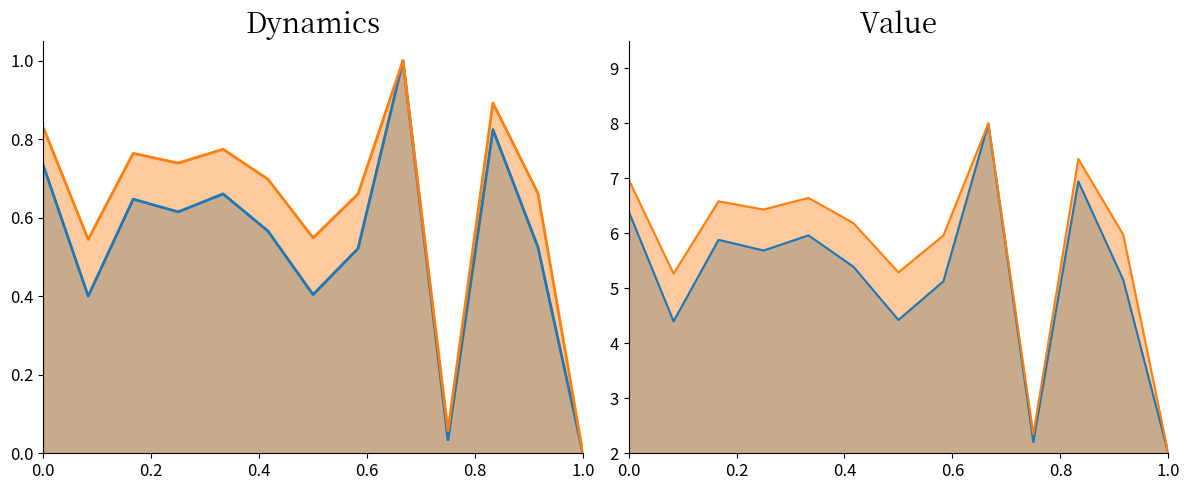

True or false: dbh and h intersect in this chart.

False